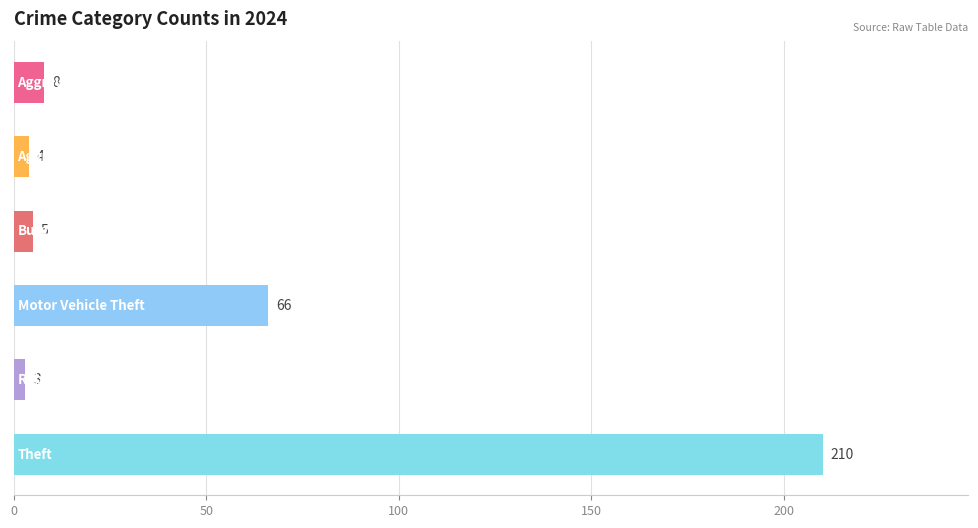

What is the difference between the maximum and second lowest values?

206